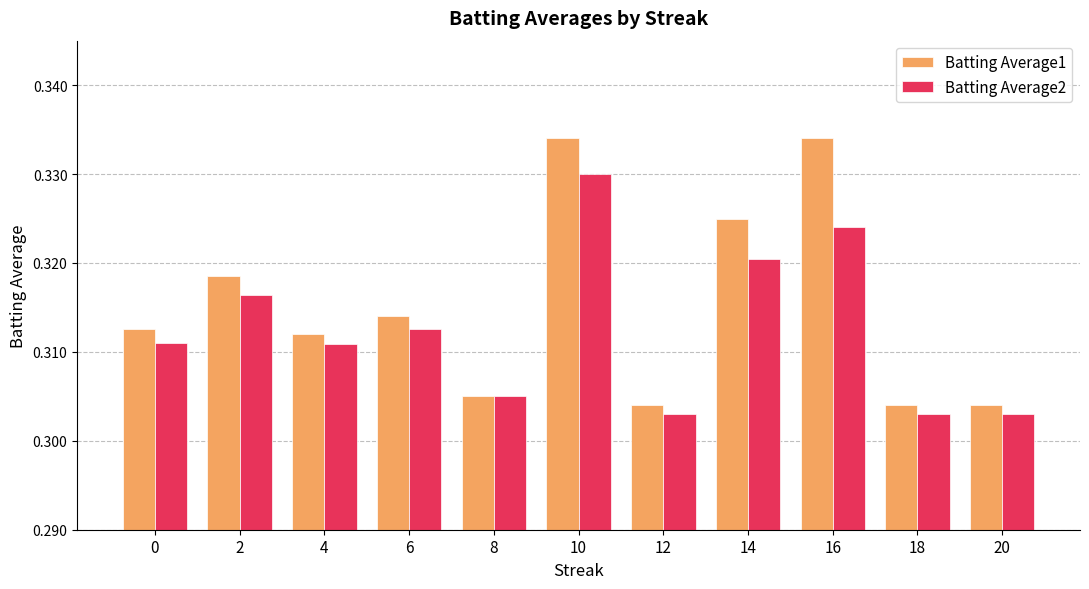

Which series has the largest total across all categories?

Batting Average1